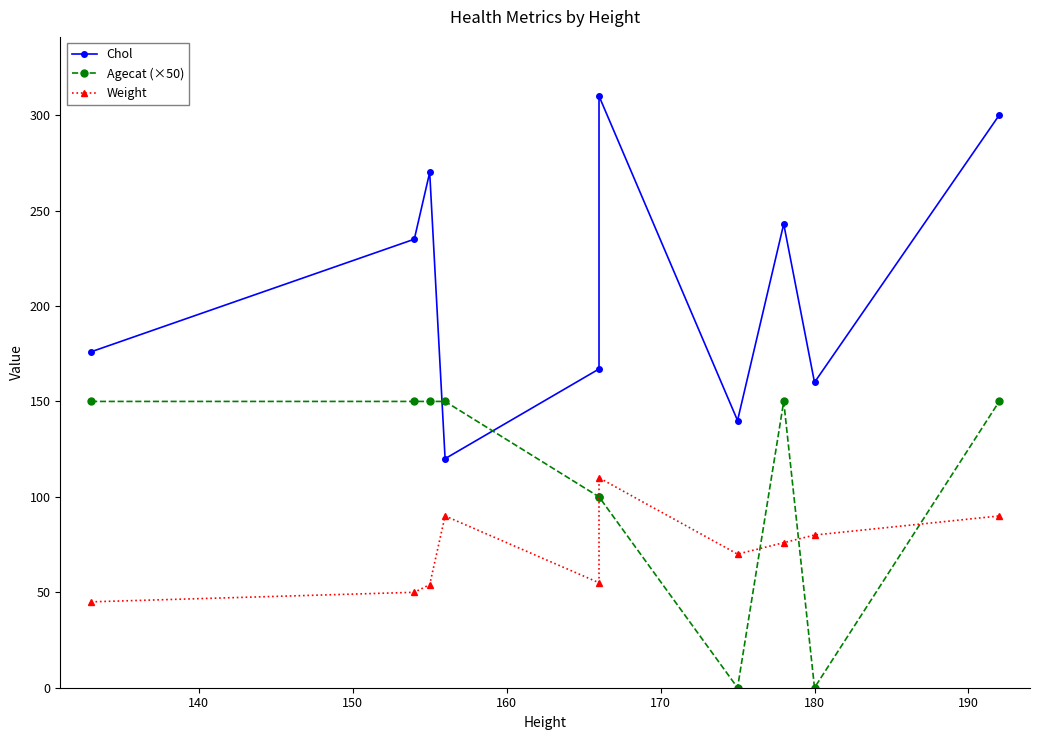

Is this an area chart (filled region under the line)?

No